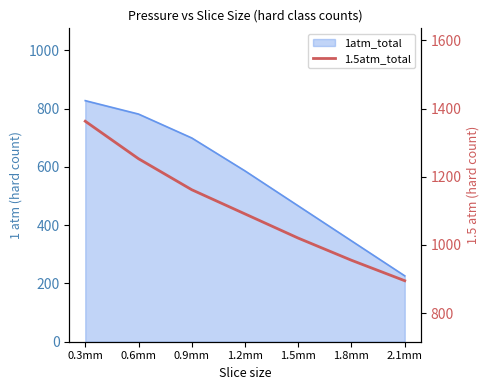

Count the values in the range 955 to 1253.

5